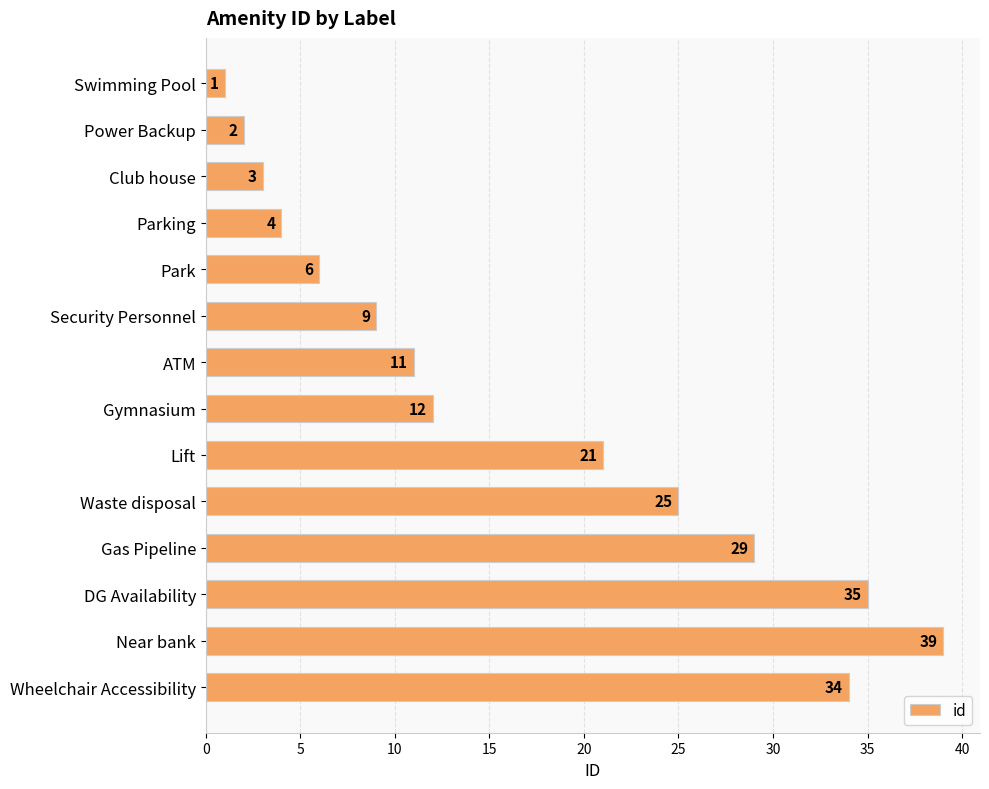

Approximately how many times larger is the value at Near bank compared to Power Backup?

19.5